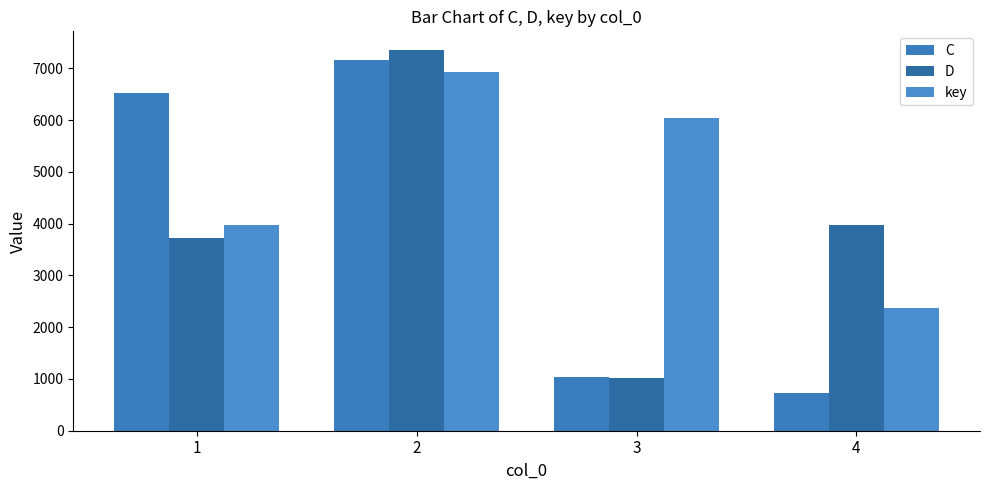

How many data points in C are less than 6535?

2